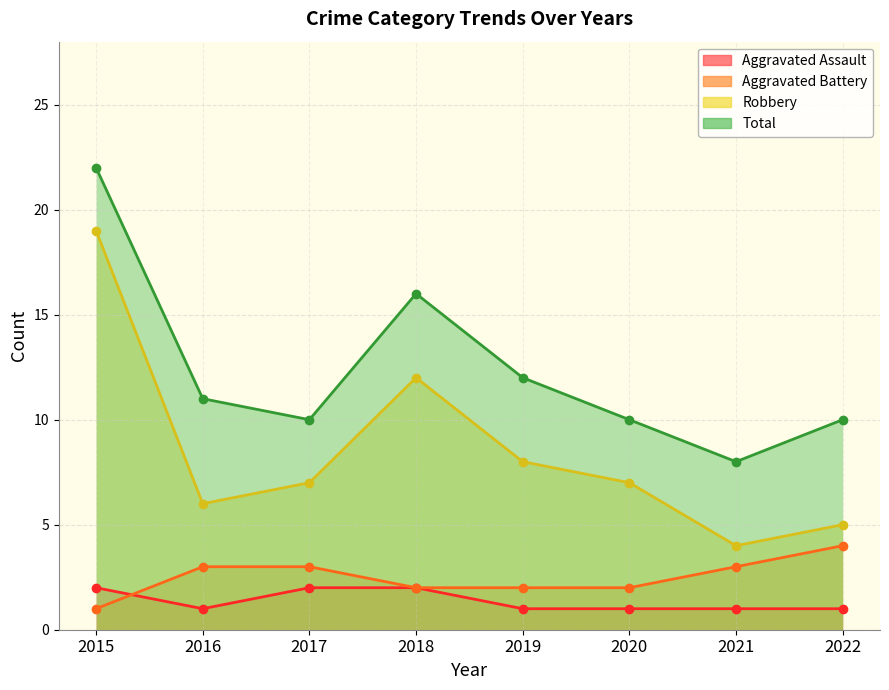

Where is Aggravated Battery nearest to the value 2?

2018